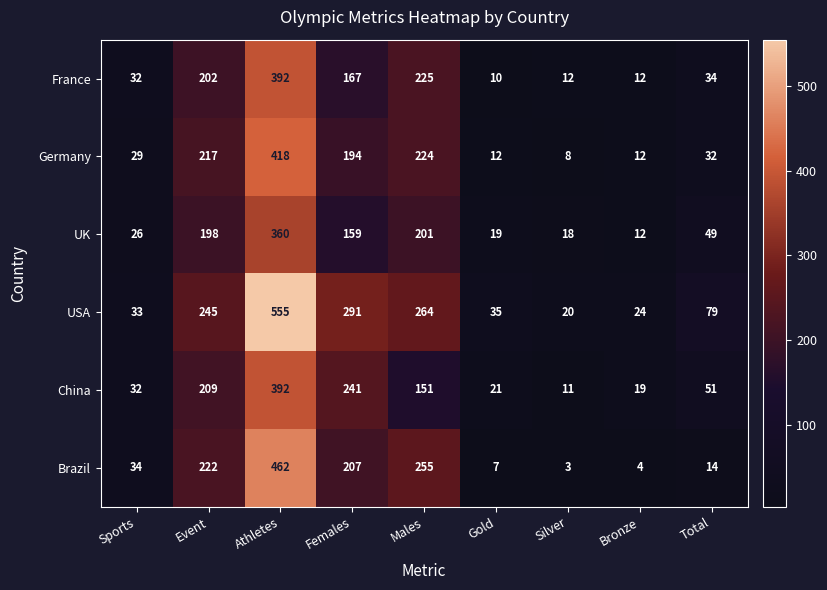

What is the difference between the highest and lowest values at Sports?

8